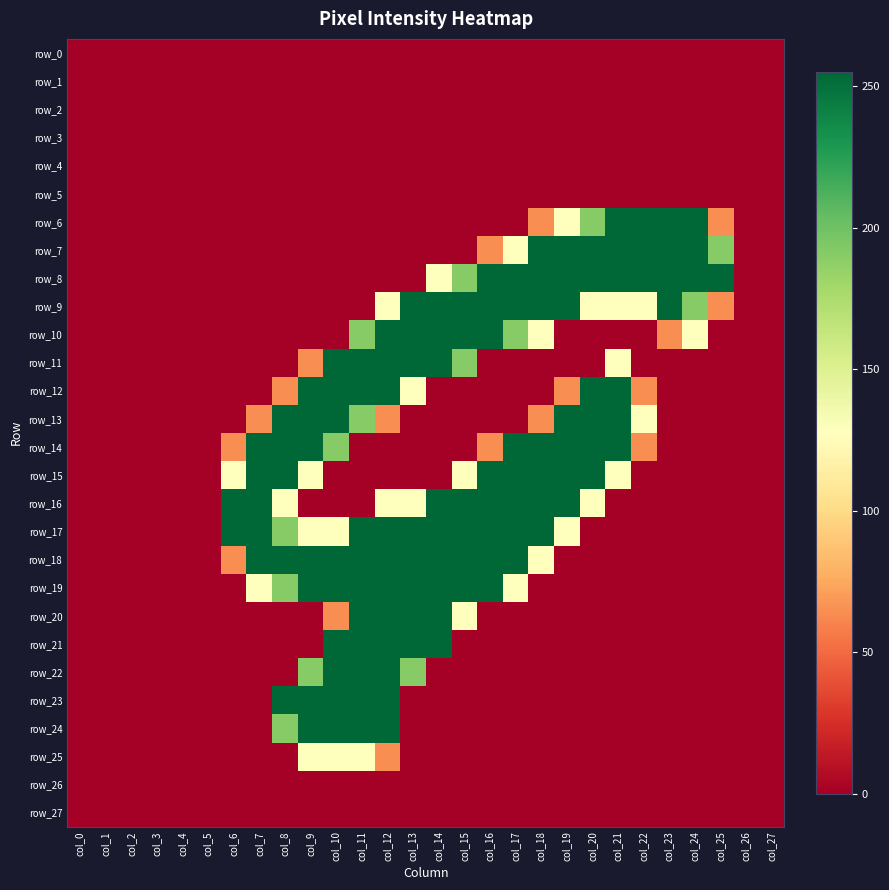

Which category has the highest value across all series?

col_21